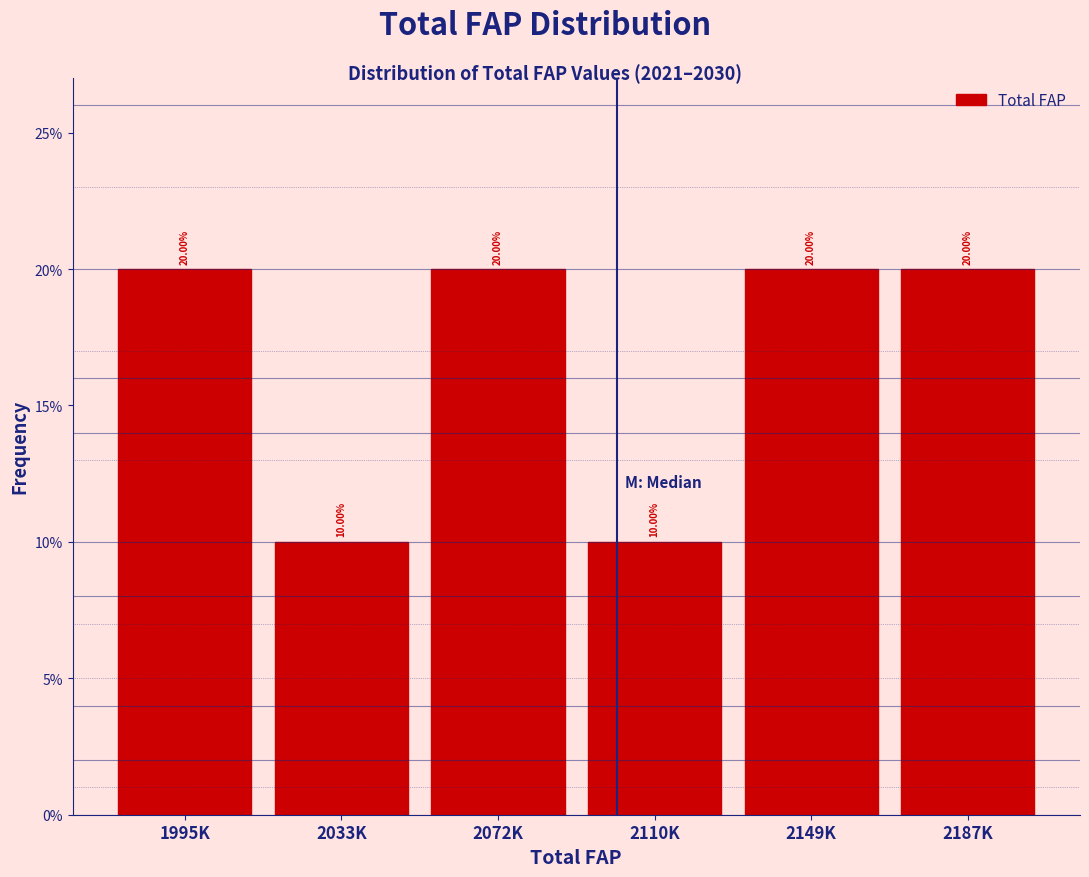

Are the bars horizontal?

No